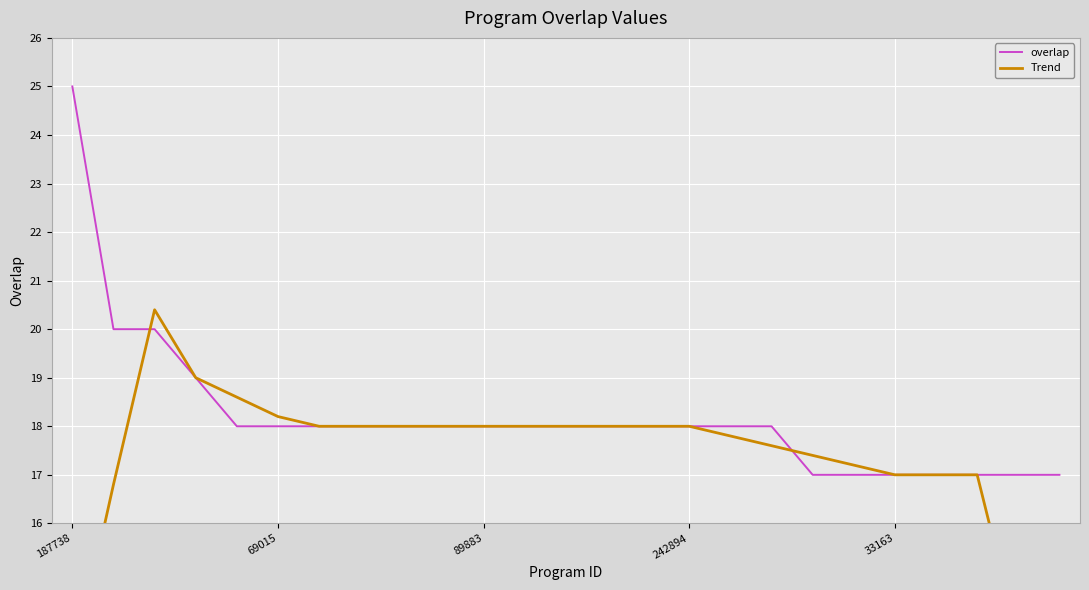

At which label does overlap reach its peak?

187738